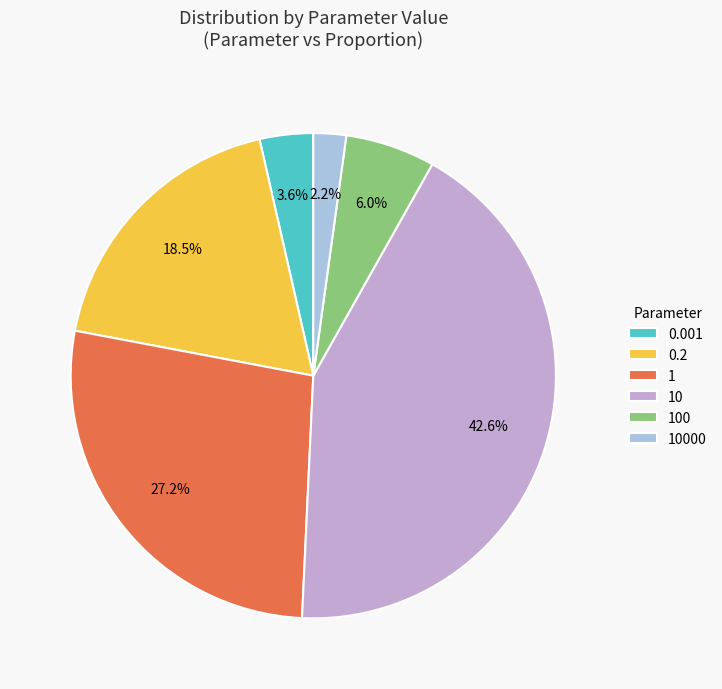

Is it true that 10 is 52% of the pie?

False